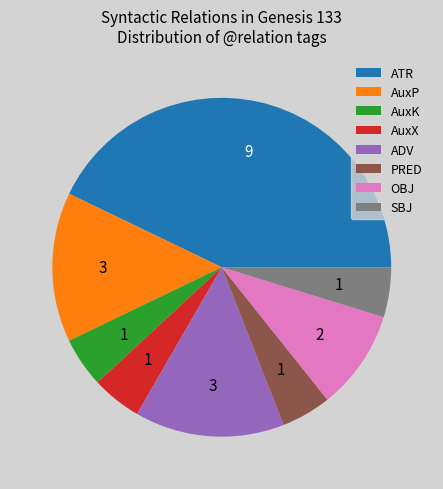

True or false: AuxK accounts for 19% of the total.

False